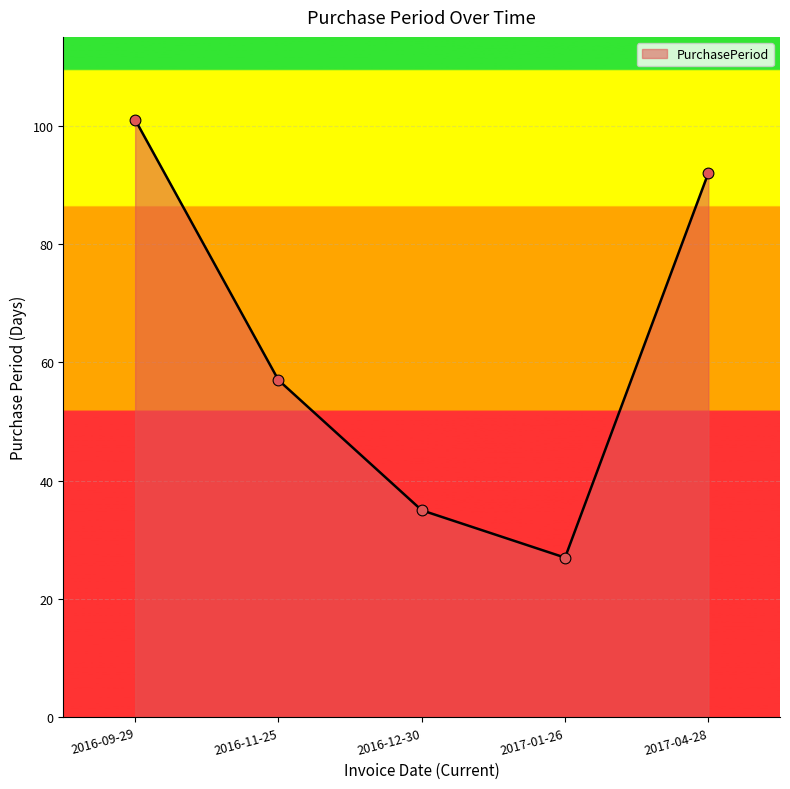

Approximately how many times larger is the value at 2016-11-25 compared to 2017-04-28?

0.6